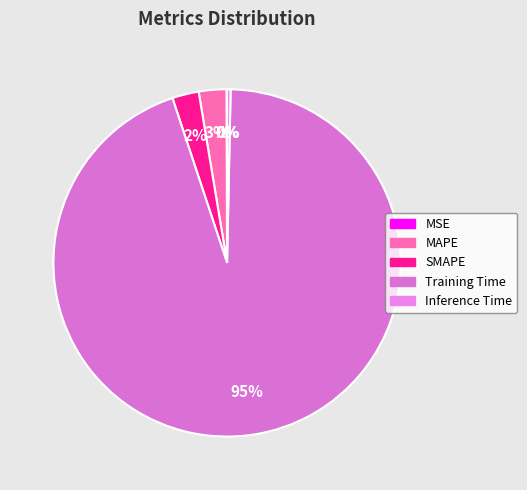

The Inference Time slice represents 7% of the pie. True or false?

False